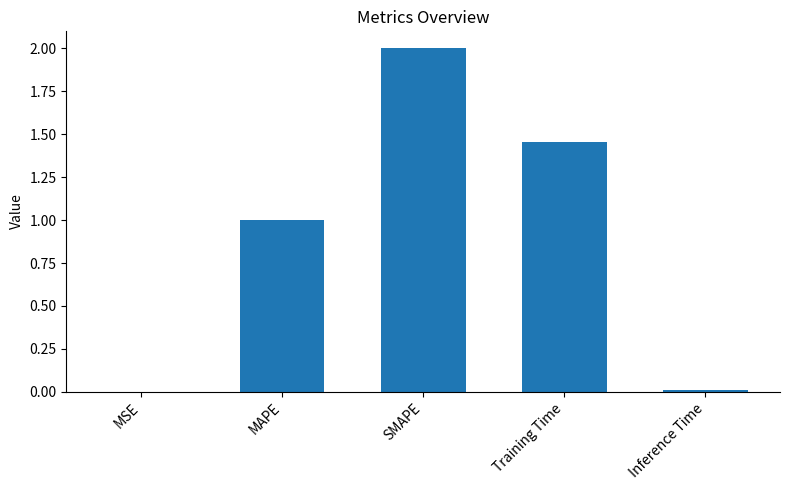

The value at MAPE is 1.0. True or false?

True